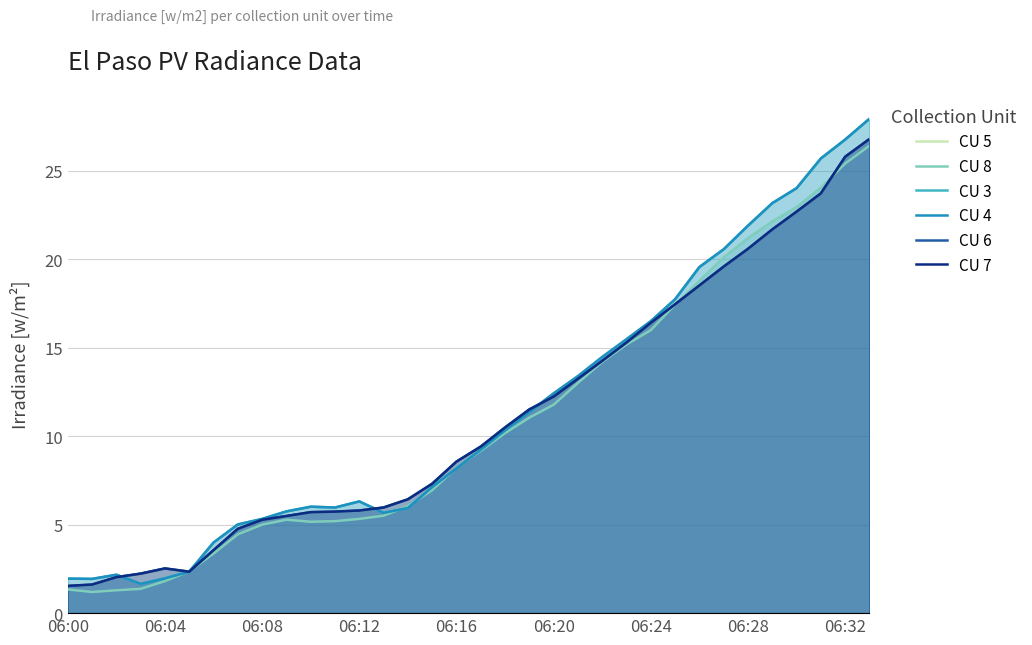

What is the label of the 32nd point from the left?

31